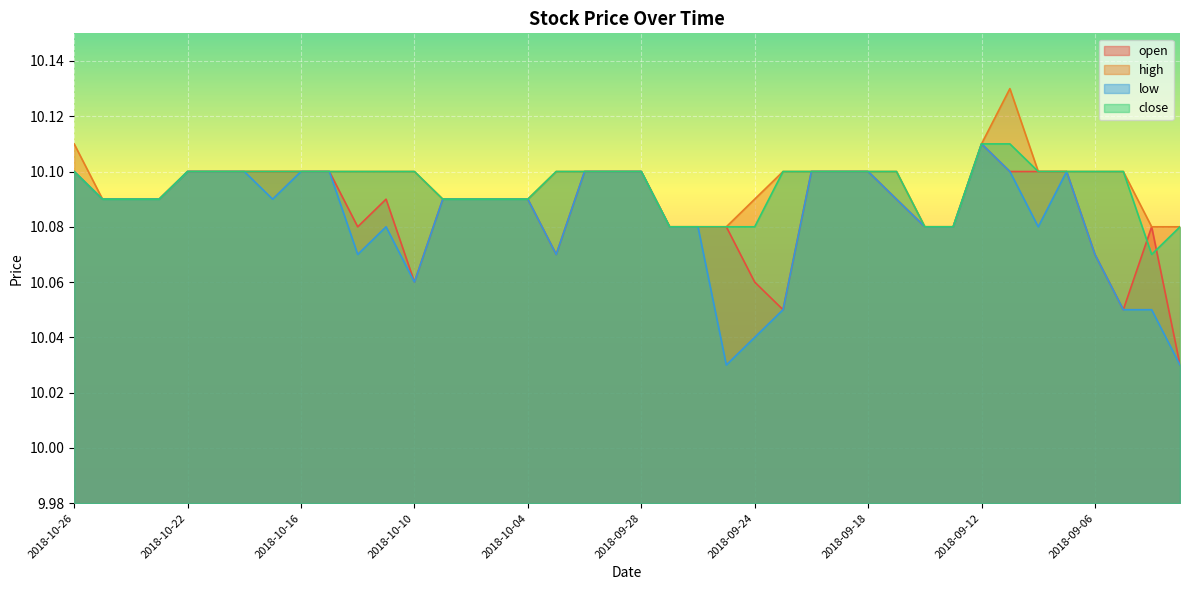

At which label does close reach its peak?

2018-09-12